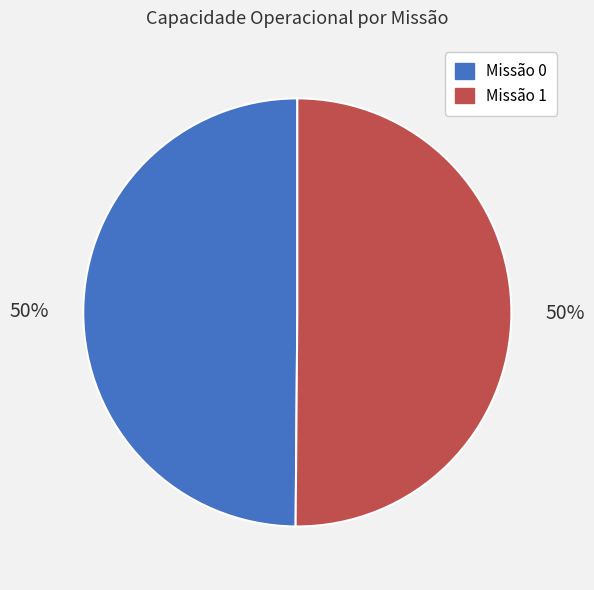

Count the number of slices in the pie.

2